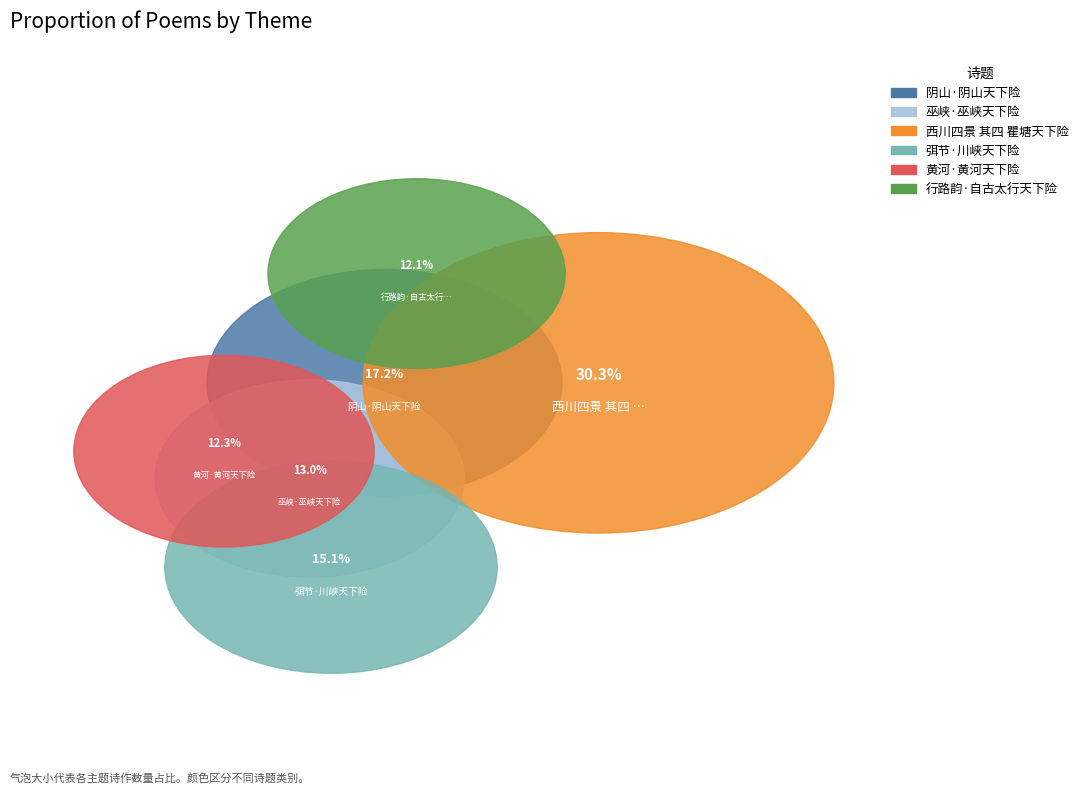

How much of the chart is everything except 巫峡·巫峡天下险?

87.0%